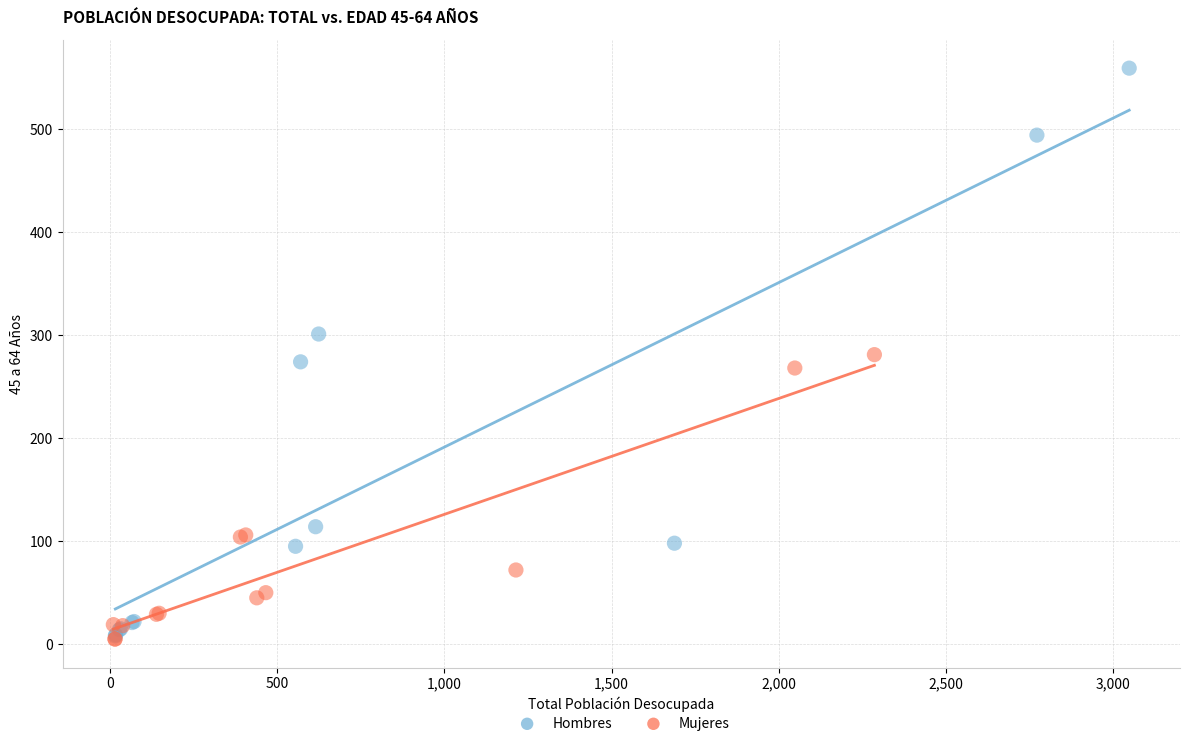

Which series has the widest spread of Y values?

Hombres